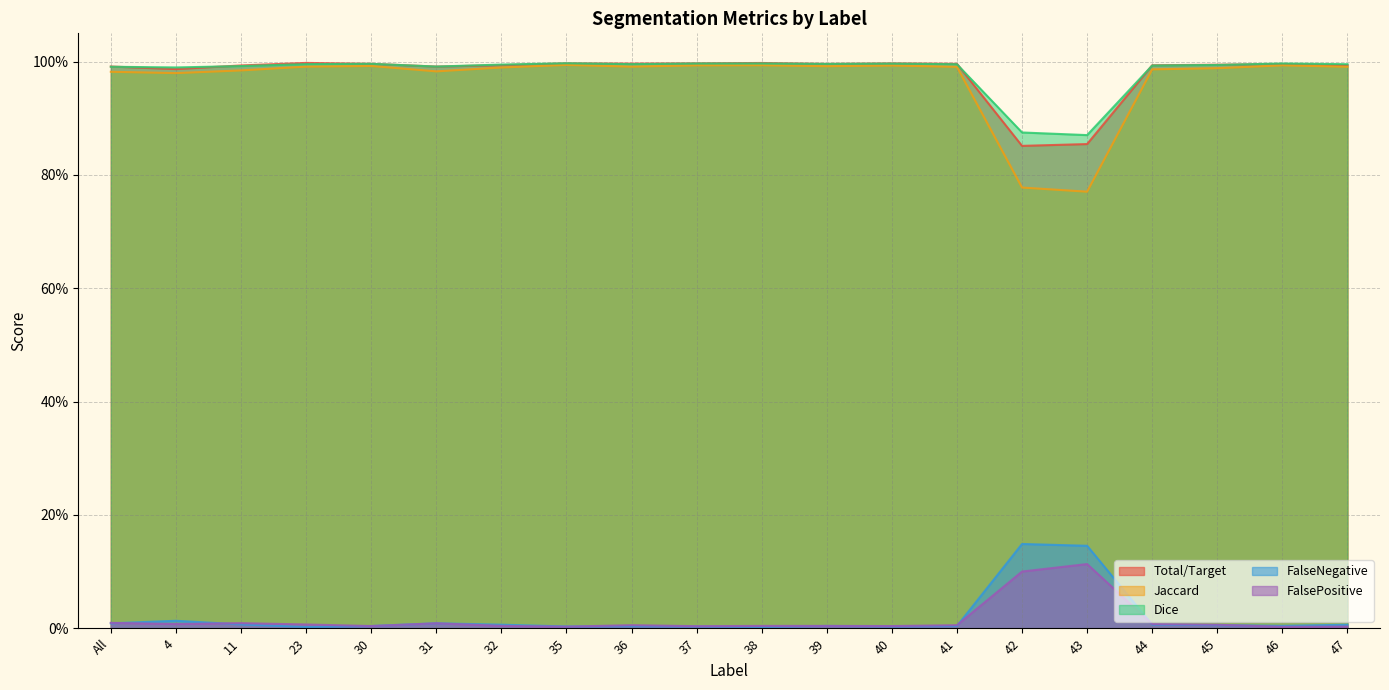

Is the value of FalseNegative at 44 greater than the value of FalsePositive at 32?

Yes